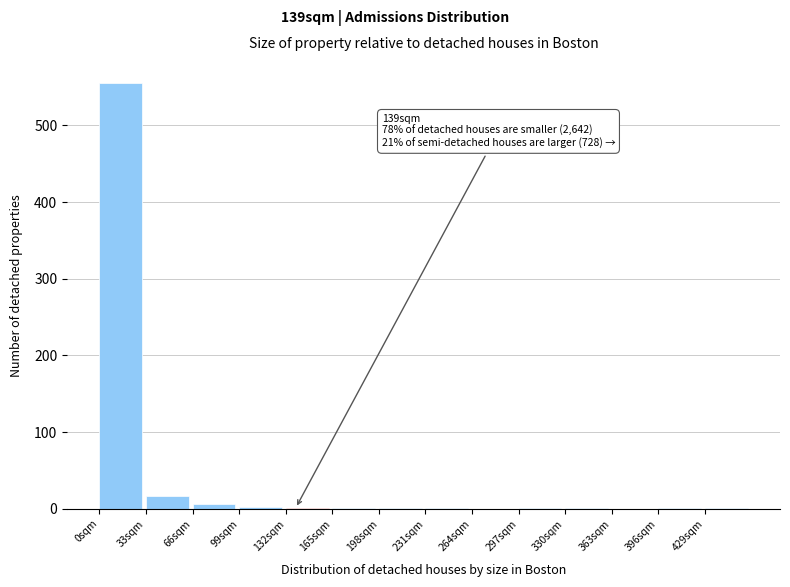

Over which range of the x-axis is the bar tallest?

0 to 33